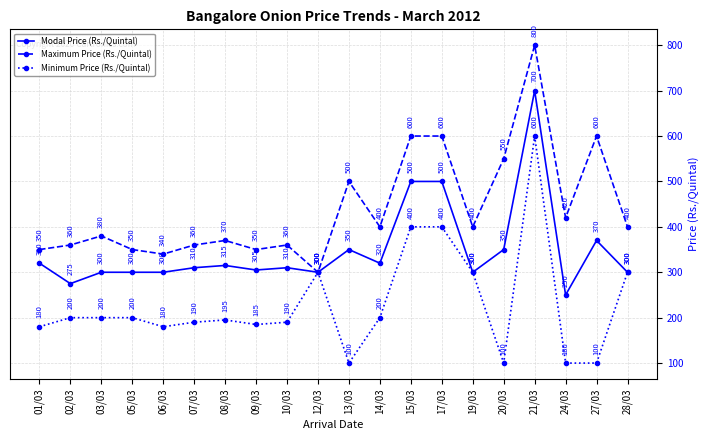

How many lines are shown in the chart?

3